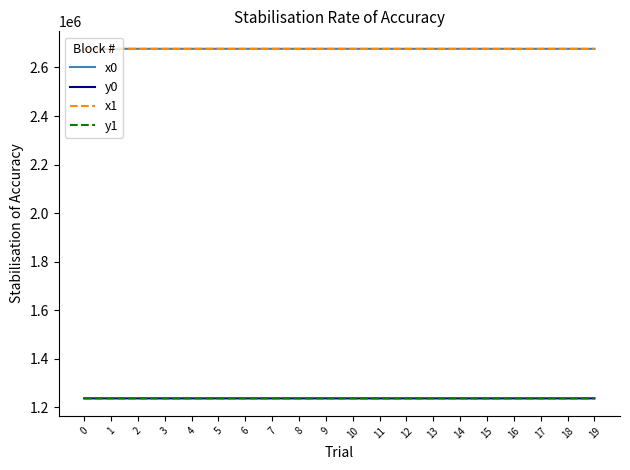

True or false: x1 and y1 cross at least once.

False